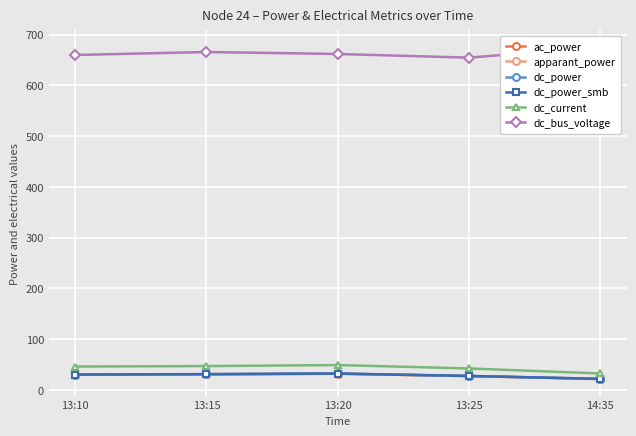

True or false: dc_power_smb has a value of 21.8 at 14:35.

True